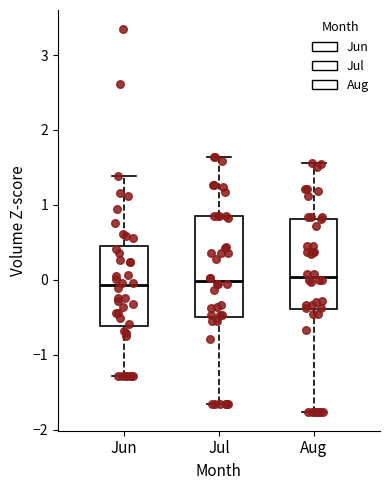

Where is the upper edge of the box for Jul on the y-axis? The values are not printed on the chart, so give them approximately, as read against the axis.

0.9